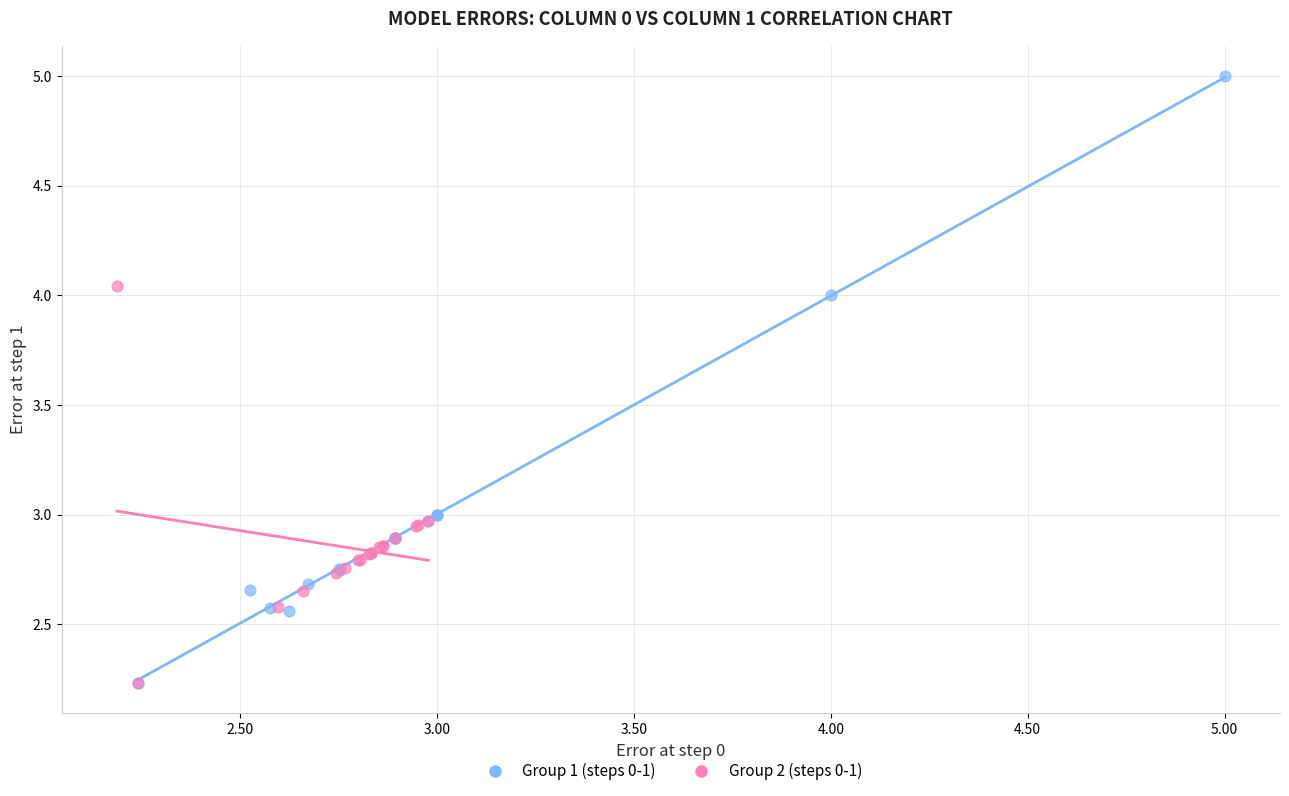

Which series contains the highest Y value?

Group 1 (steps 0-1)